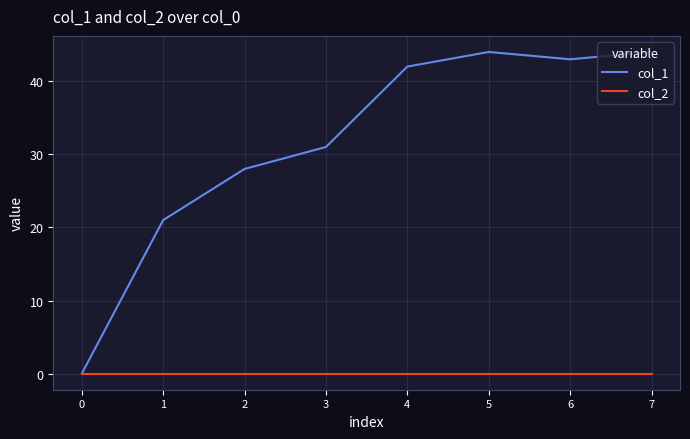

What is the difference between the highest and lowest values at 1?

21